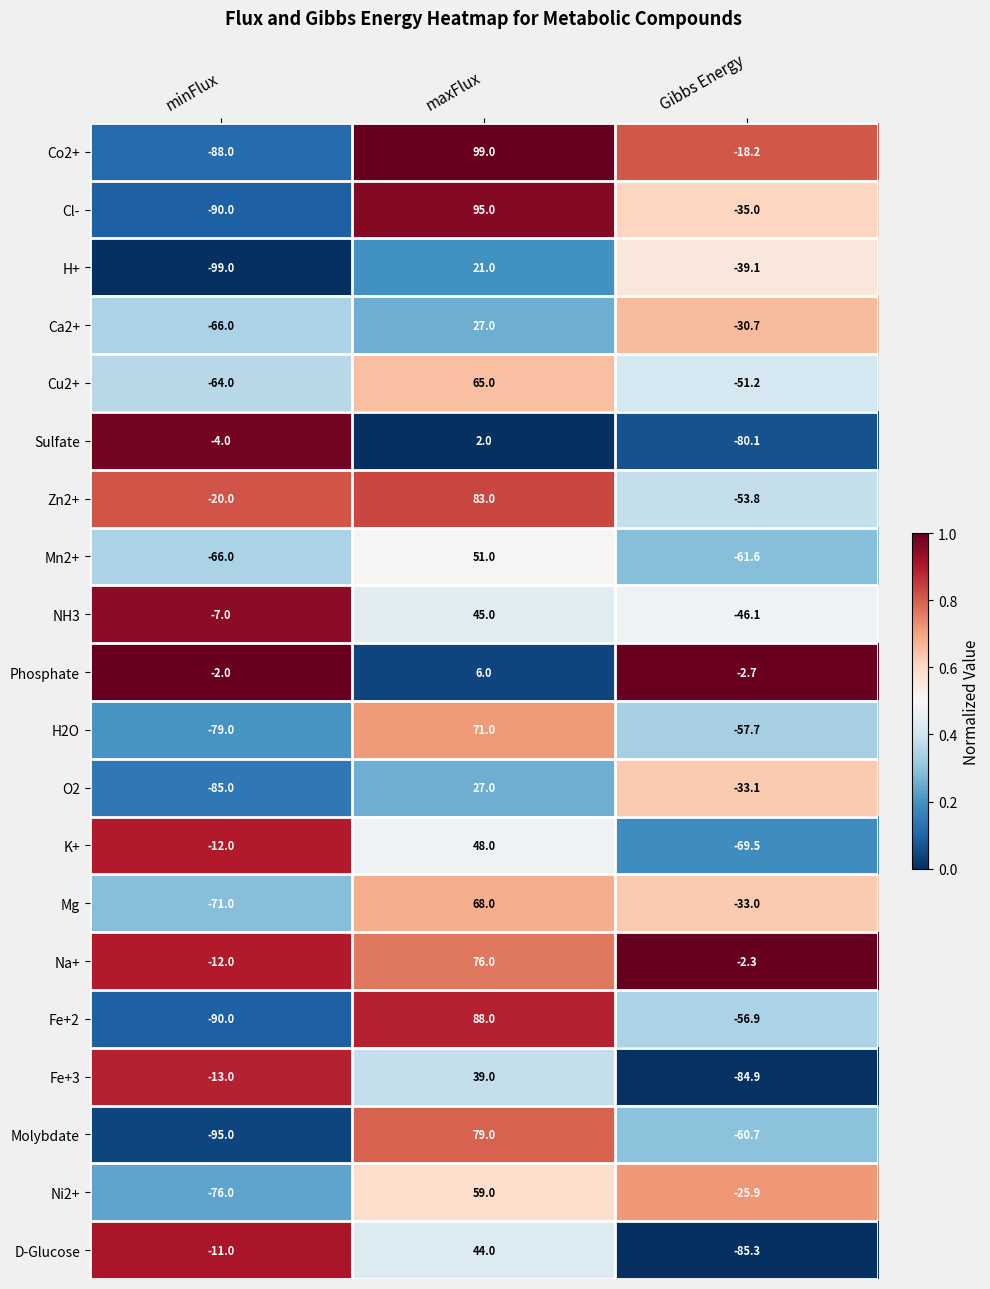

Which series has the largest total across all categories?

Na+